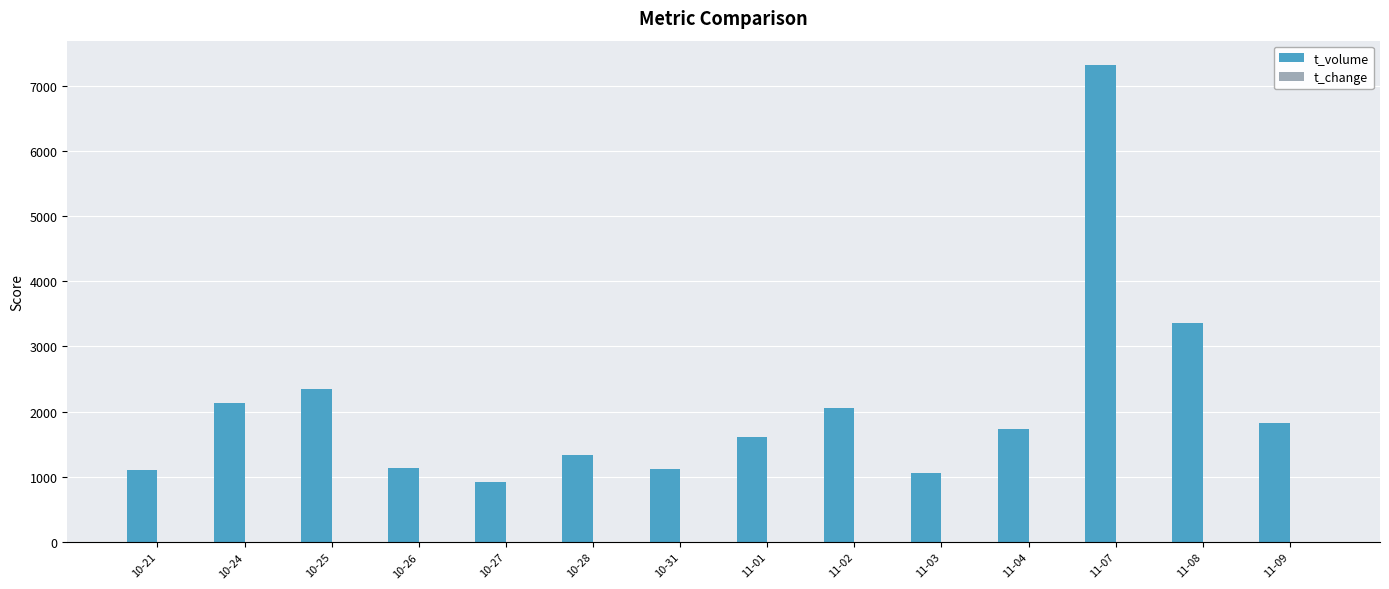

Which category has the highest value across all series?

11-07